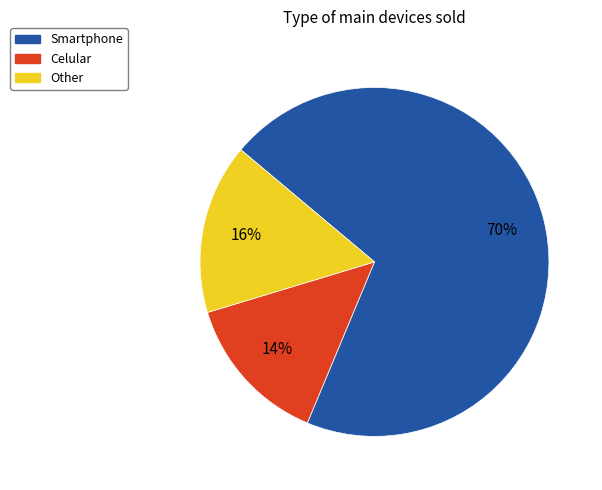

Rank the categories by value from highest to lowest.

Smartphone, Other, Celular